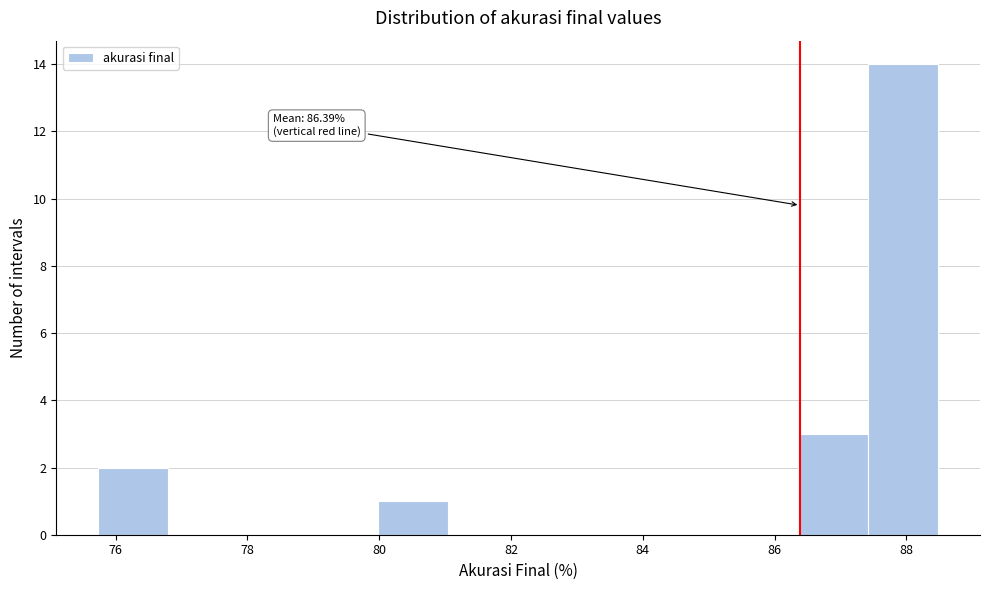

Which range on the x-axis has the tallest bar?

87.4 to 88.4